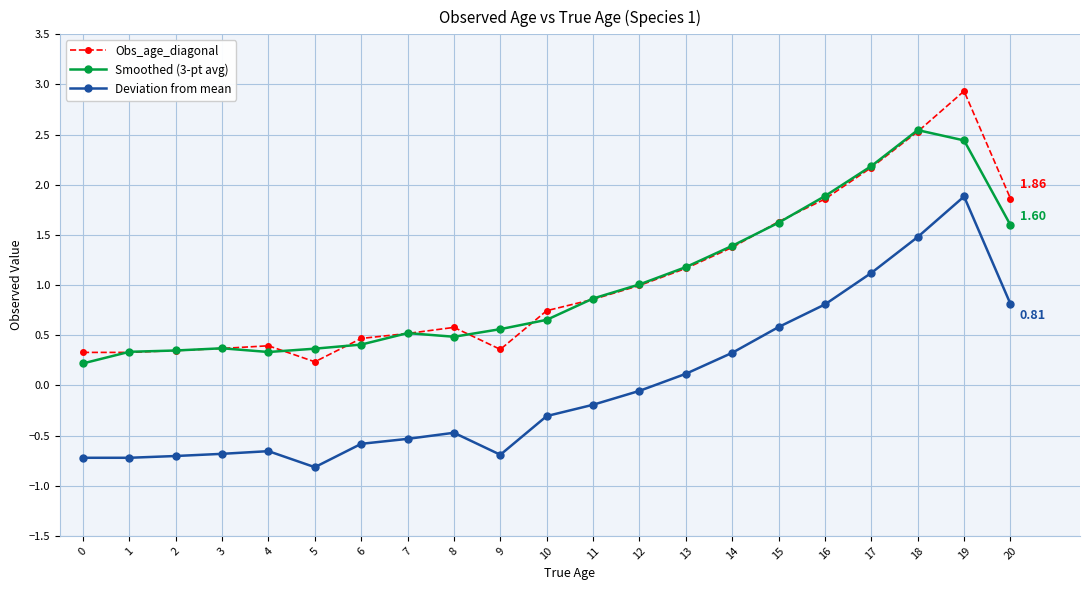

True or false: Deviation from mean has more than 2 points higher than both neighbors.

True